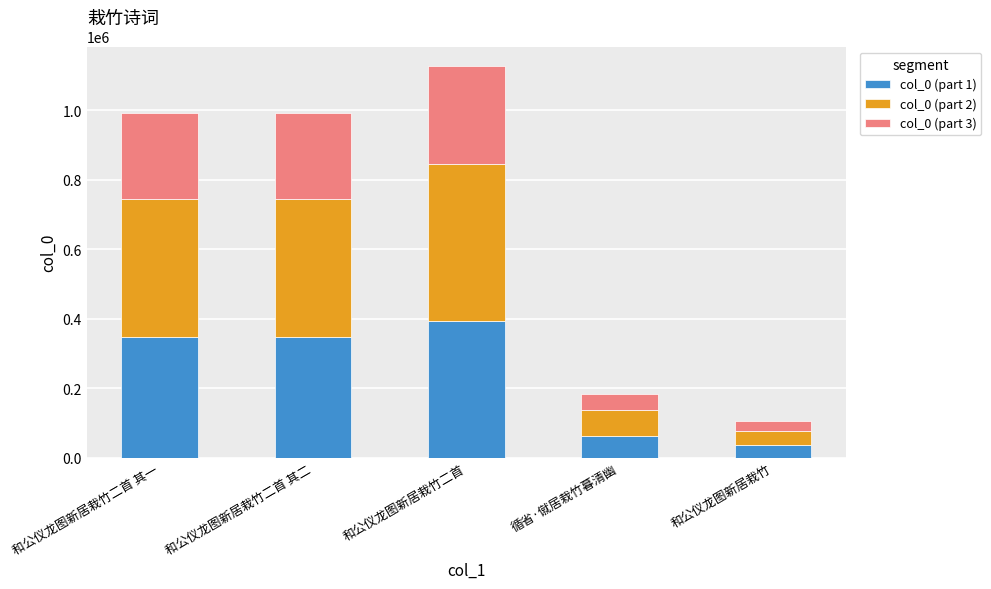

The col_0 (part 1) series shows 394276.4 at 和公仪龙图新居栽竹二首. True or false?

True